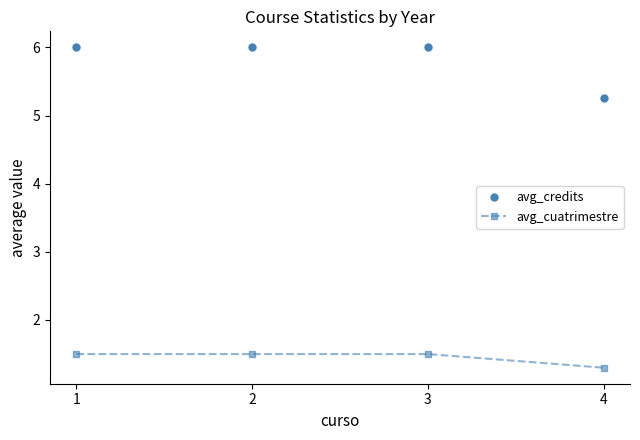

What is the spread (max minus min) of values at 1?

4.5